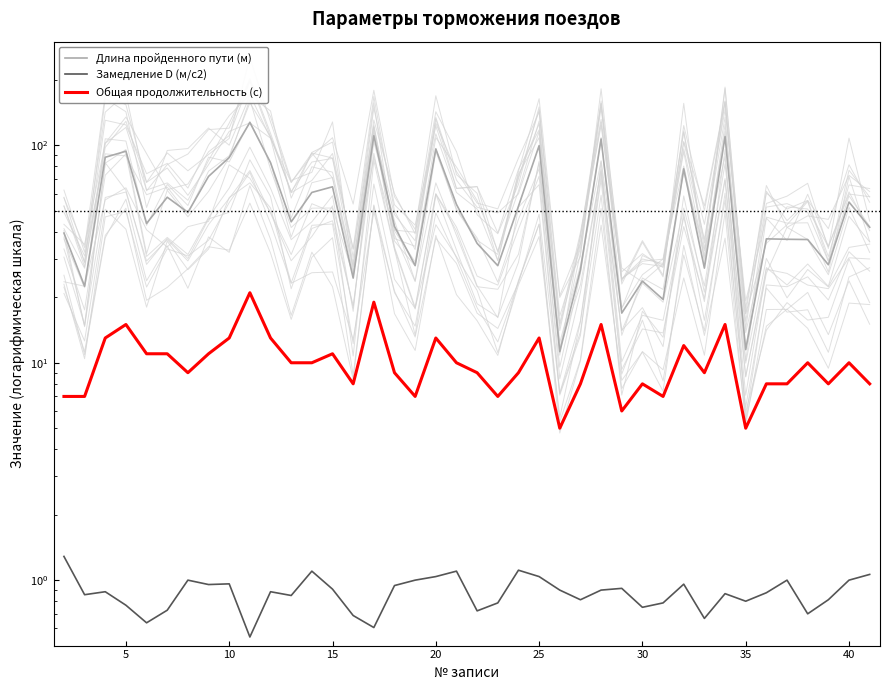

Is it true that Общая продолжительность (с) equals 2.8 at 19?

False